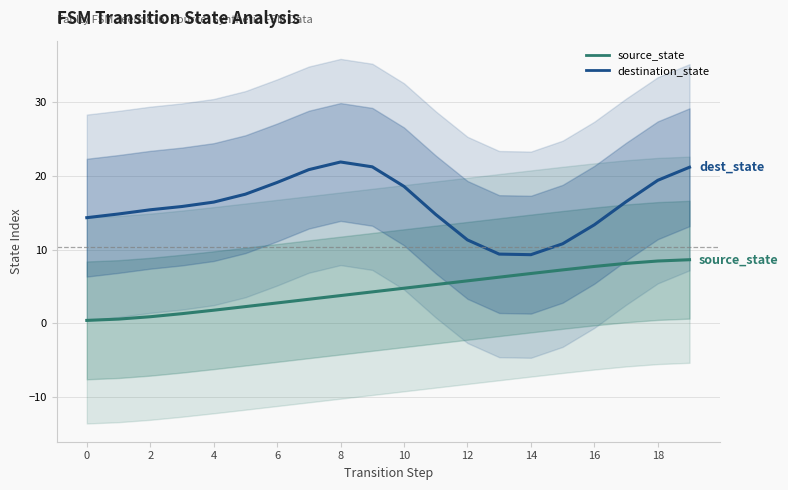

What is the difference between the highest and lowest values at 18?

17.0